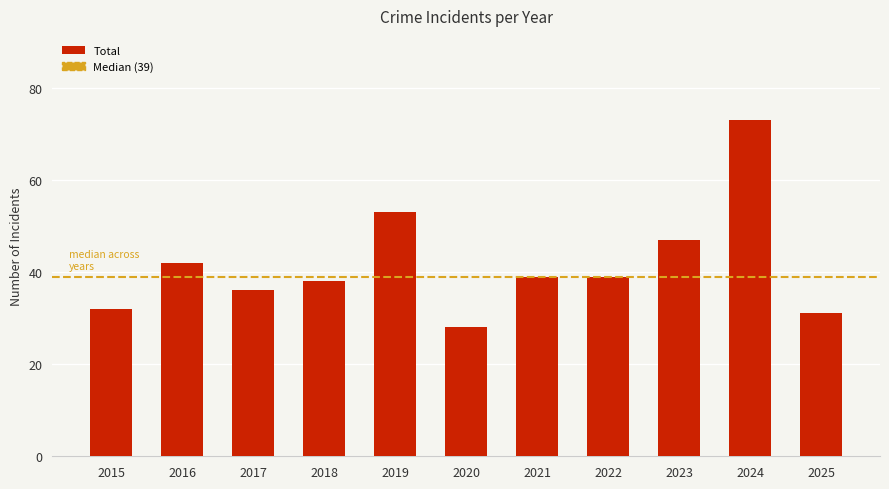

Which has a higher value, 2024 or 2023?

2024